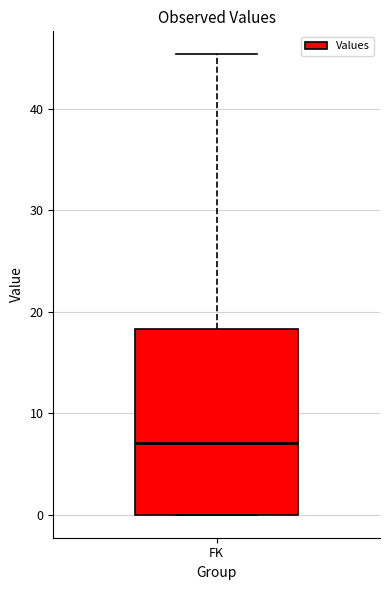

Where is the upper edge of the box for FK on the y-axis? The values are not printed on the chart, so give them approximately, as read against the axis.

18